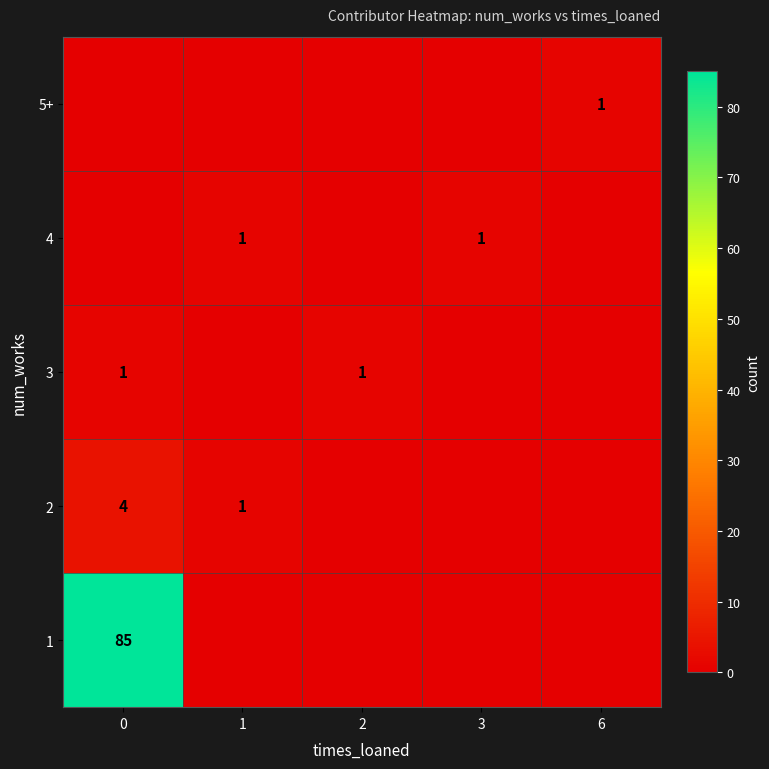

At how many categories does at least one series exceed 74?

1